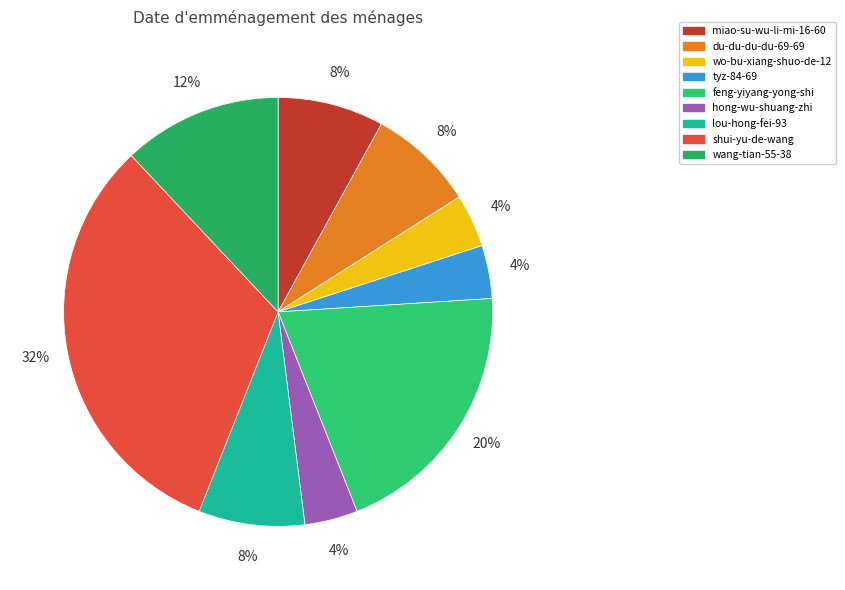

True or false: tyz-84-69 accounts for 10% of the total.

False